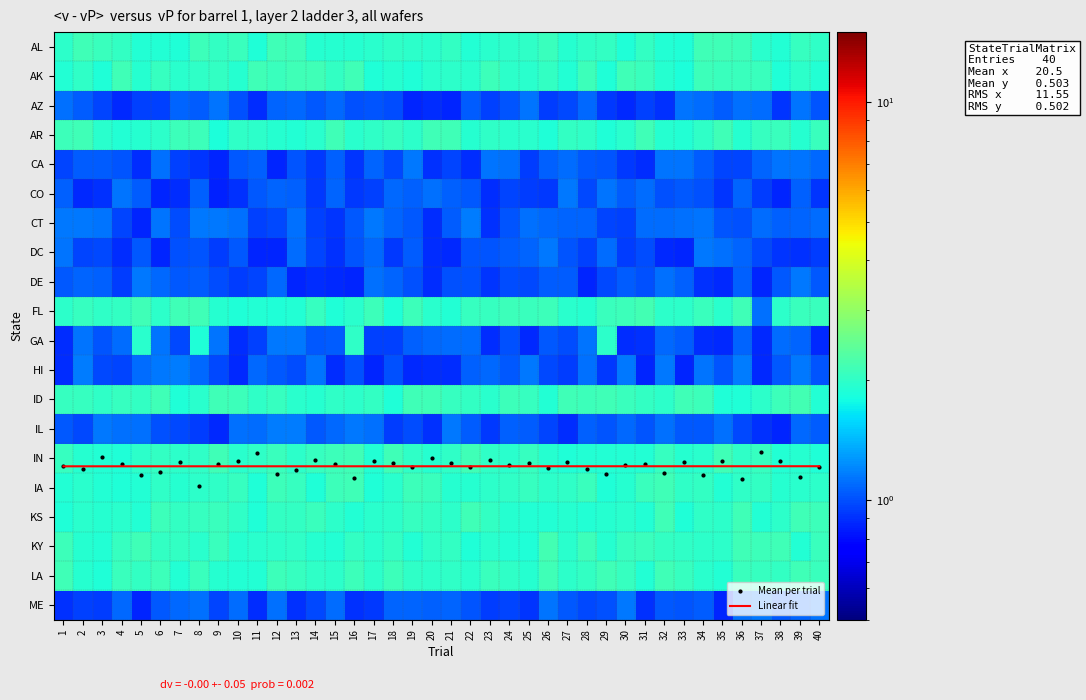

At which category is the sum across all series the highest?

8